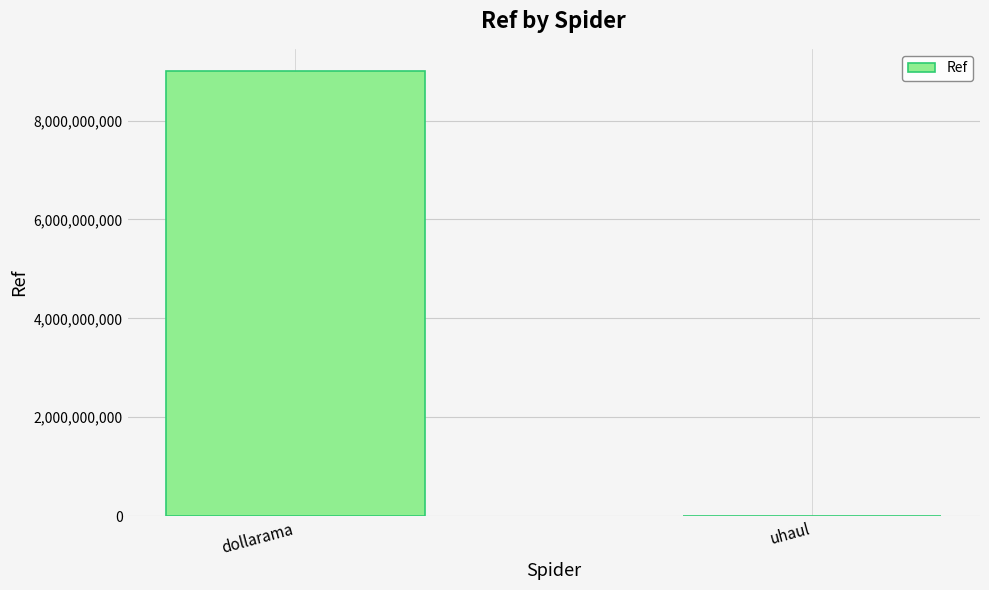

Between uhaul and dollarama, which is larger?

dollarama